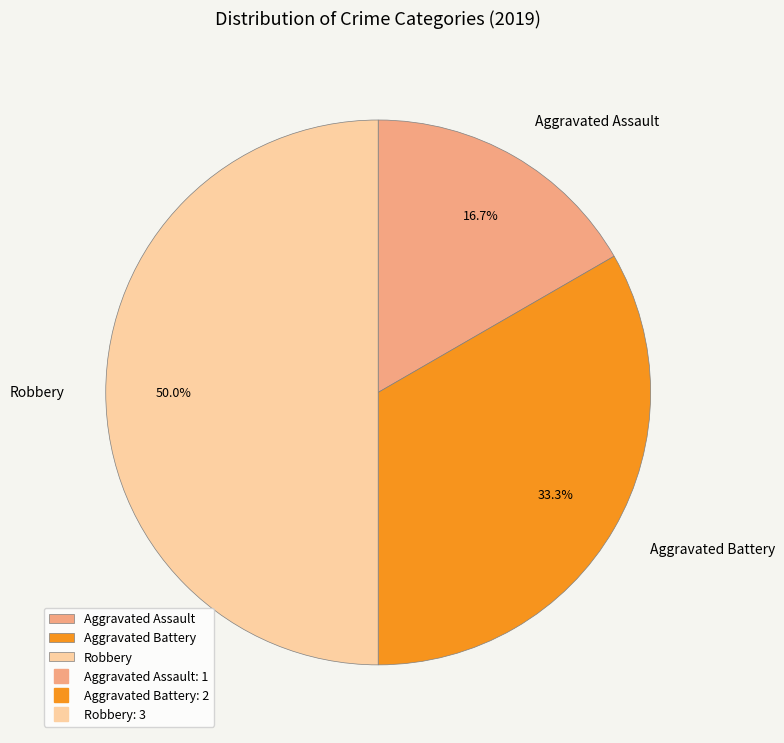

How many slices are in this pie chart?

3